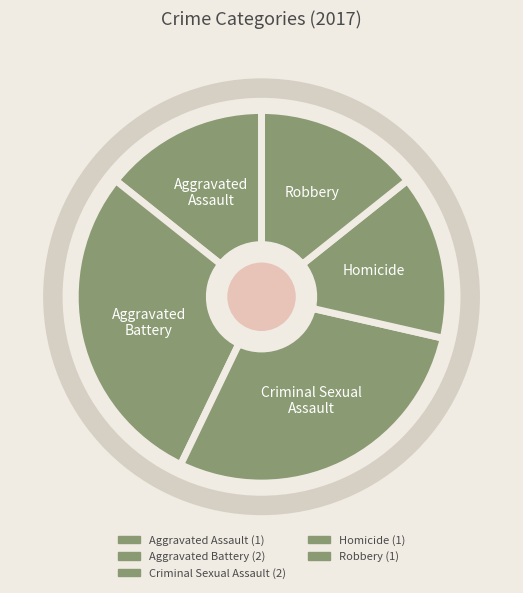

To the nearest percent, what portion does Homicide represent?

14%